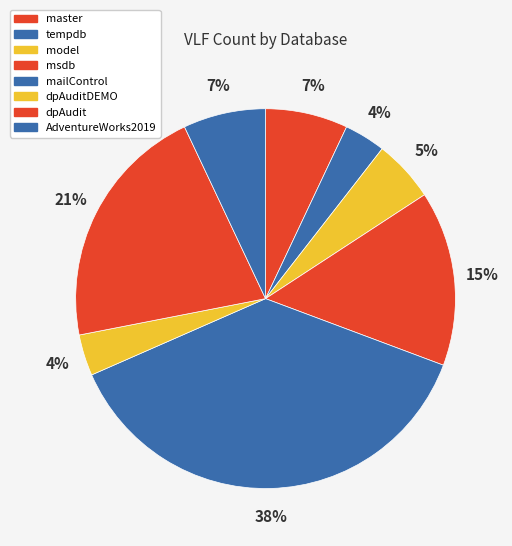

Is it true that AdventureWorks2019 is 7% of the pie?

True